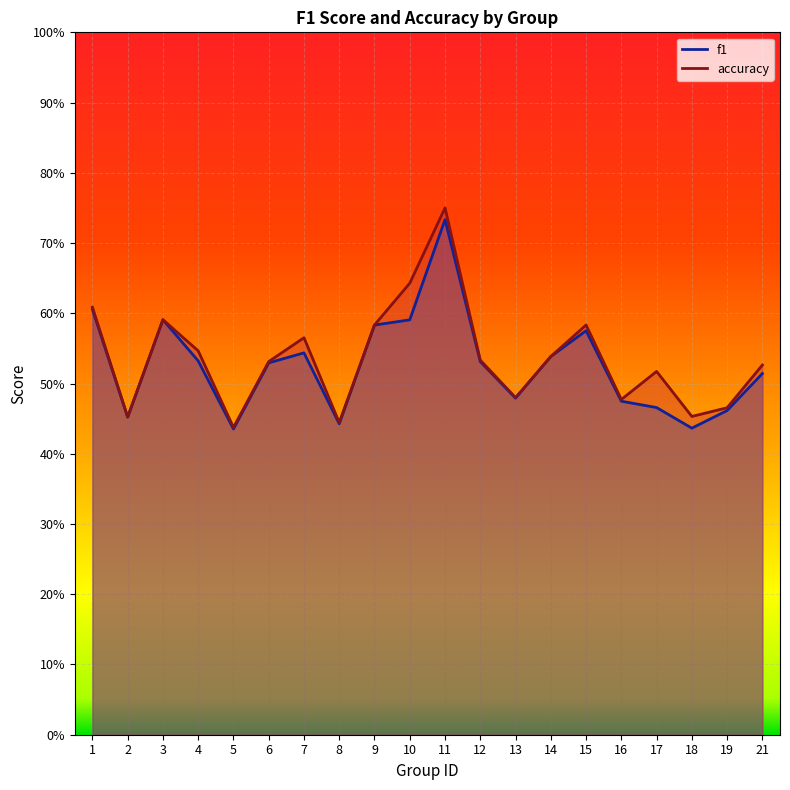

Count the number of categories in the chart.

20